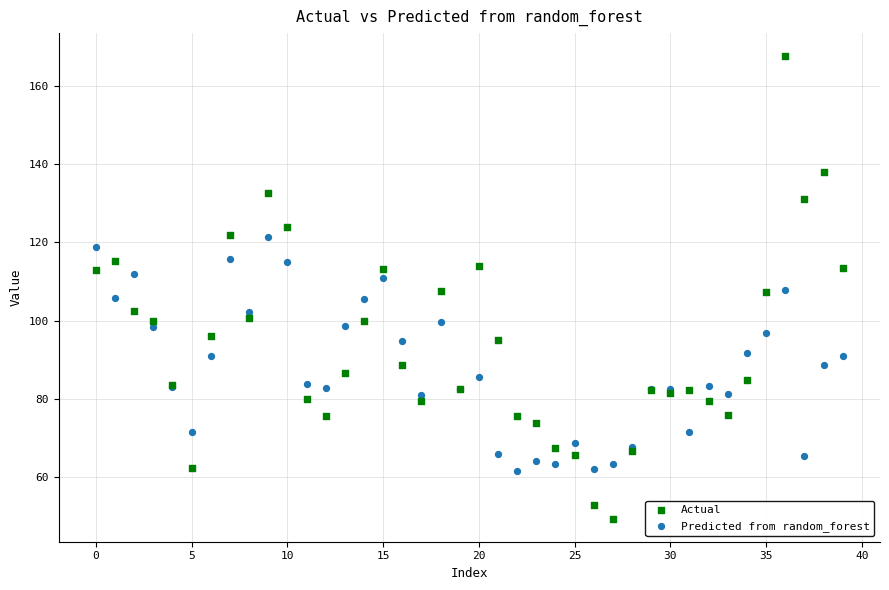

Which series reaches the minimum Y coordinate?

Actual